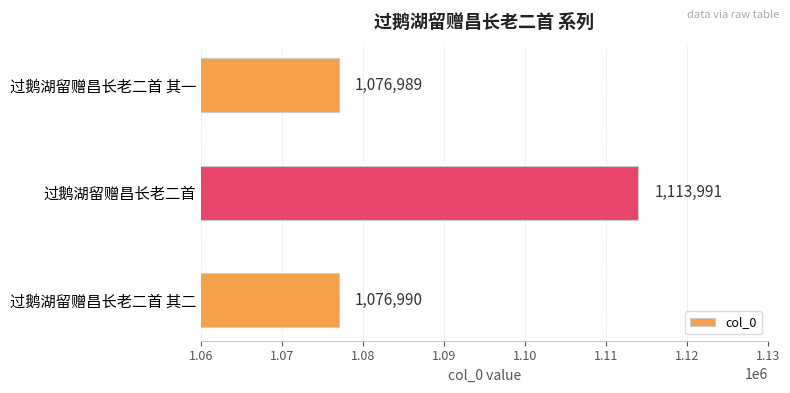

What is the average value?

1089323